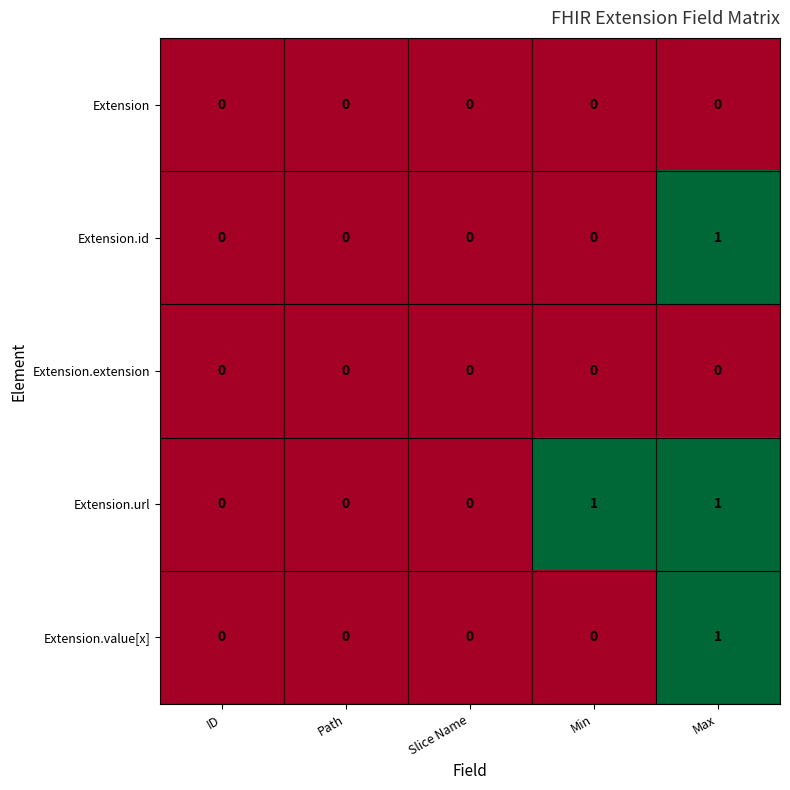

How many values in Extension.value[x] are above zero?

1